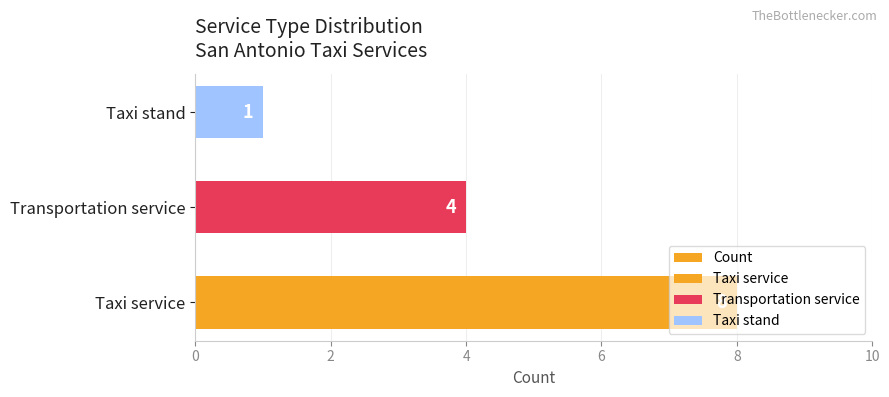

How many series are shown in this chart?

1